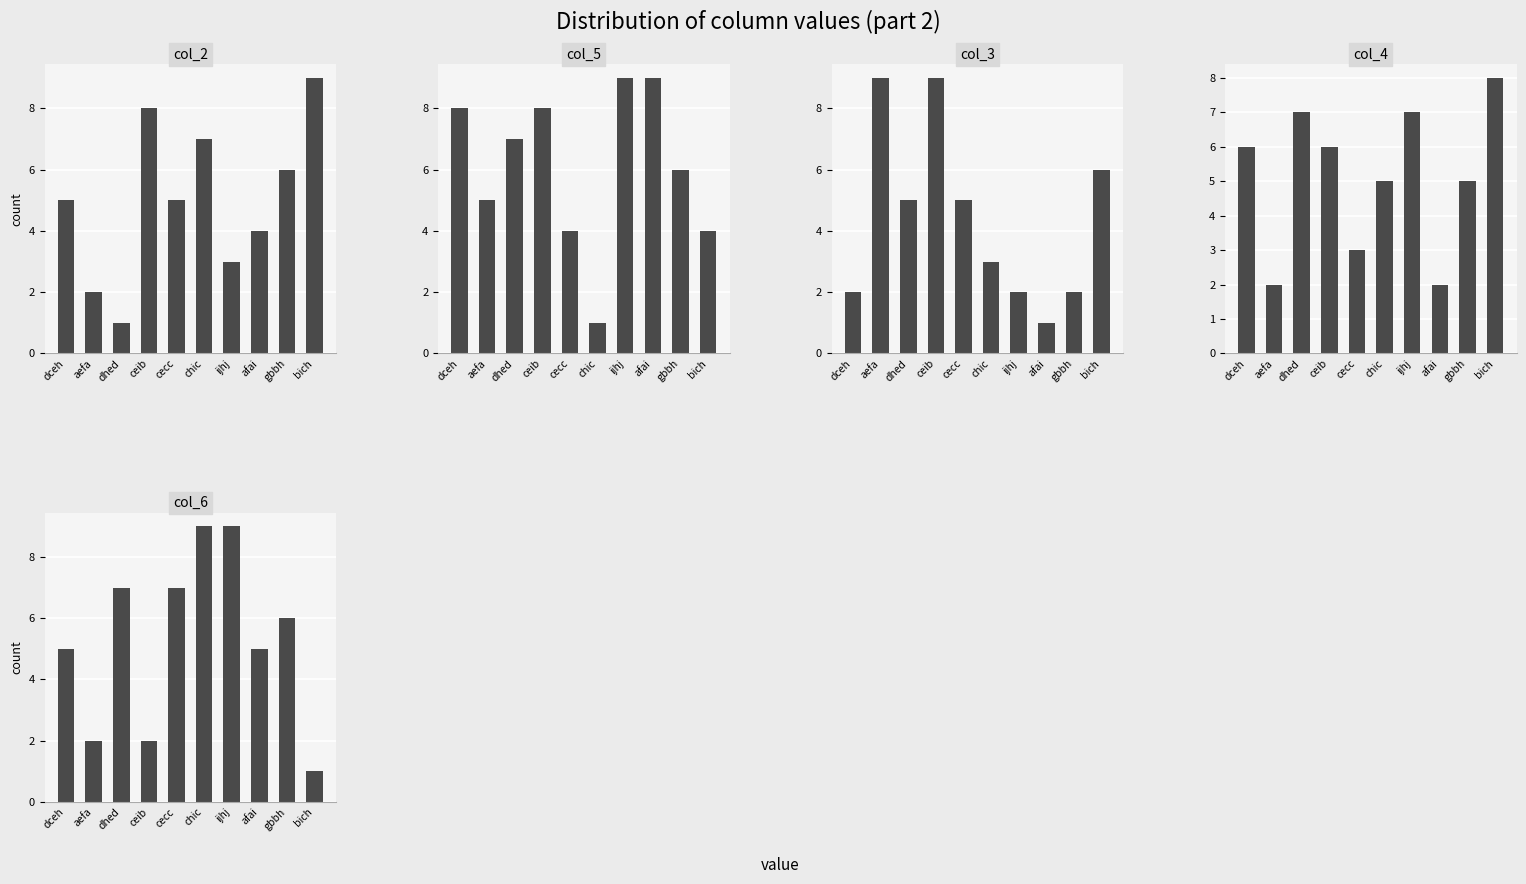

Which series has the largest total across all categories?

col_5